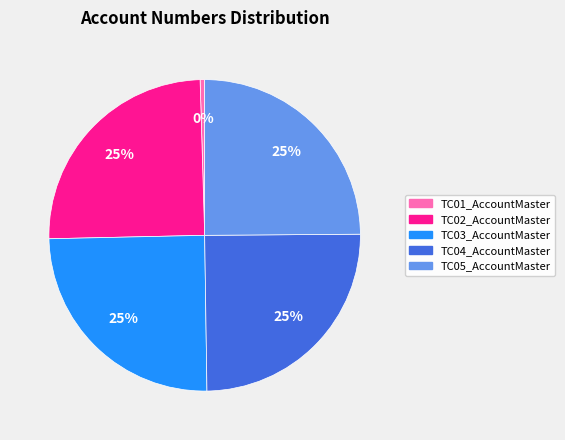

Does any single category account for the majority?

No